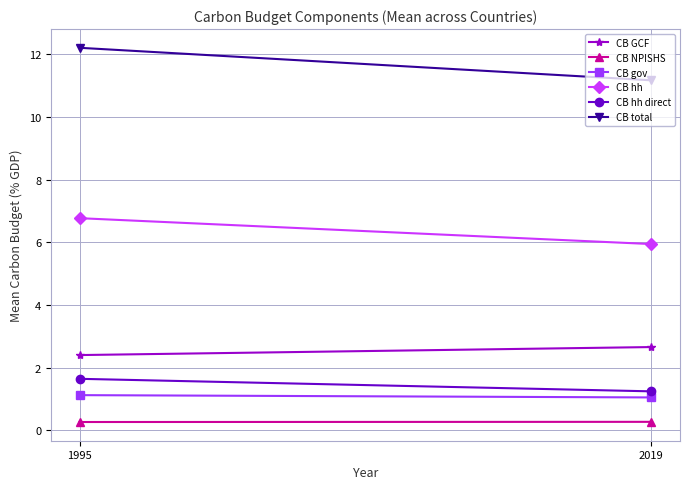

Reading left to right, transcribe all the data shown in this chart.

CB GCF: 1995=2.4	2019=2.7
CB NPISHS: 1995=0.3	2019=0.3
CB gov: 1995=1.1	2019=1.1
CB hh: 1995=6.8	2019=5.9
CB hh direct: 1995=1.6	2019=1.2
CB total: 1995=12.2	2019=11.2